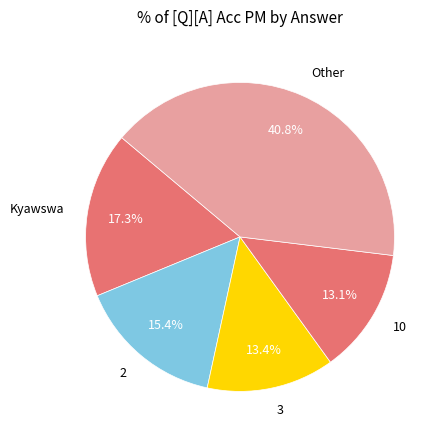

Does 10 represent more than half of the total?

No